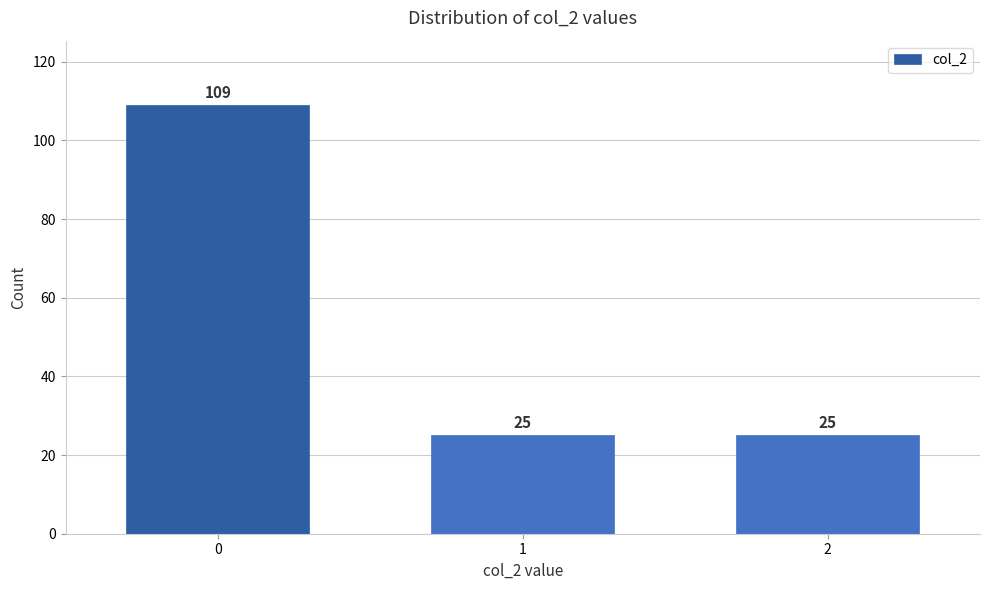

Reading left to right, list all the values displayed in this chart.

109	25	25